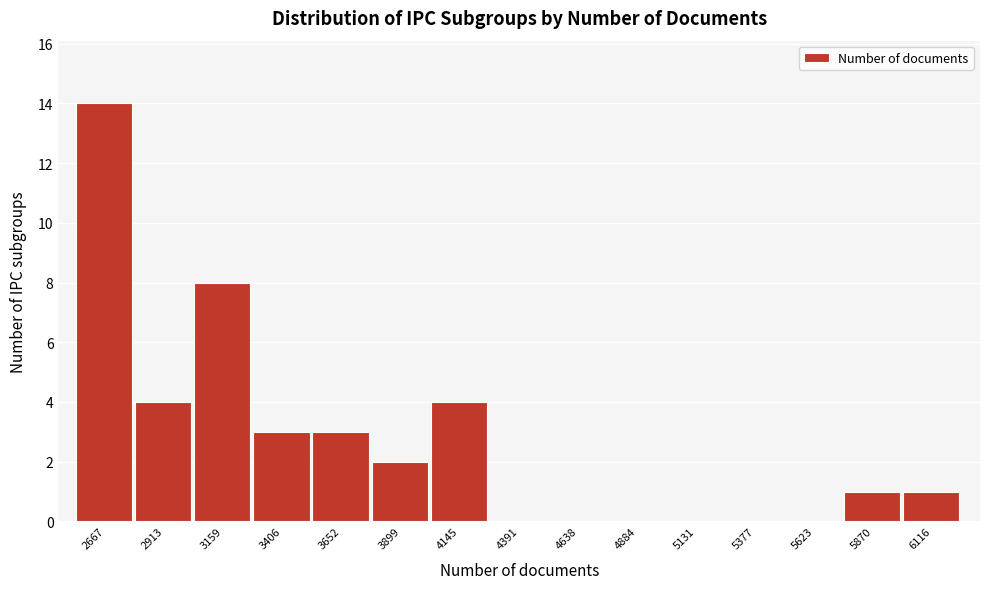

Reading left to right, transcribe all the data shown in this chart.

2667=14	2913=4	3159=8	3406=3	3652=3	3899=2	4145=4	4391=0	4638=0	4884=0	5131=0	5377=0	5623=0	5870=1	6116=1